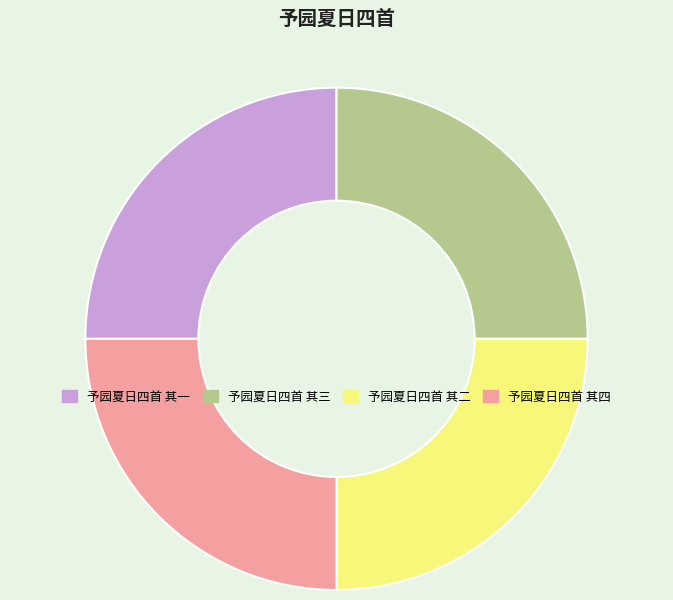

How many segments does this pie chart have?

4